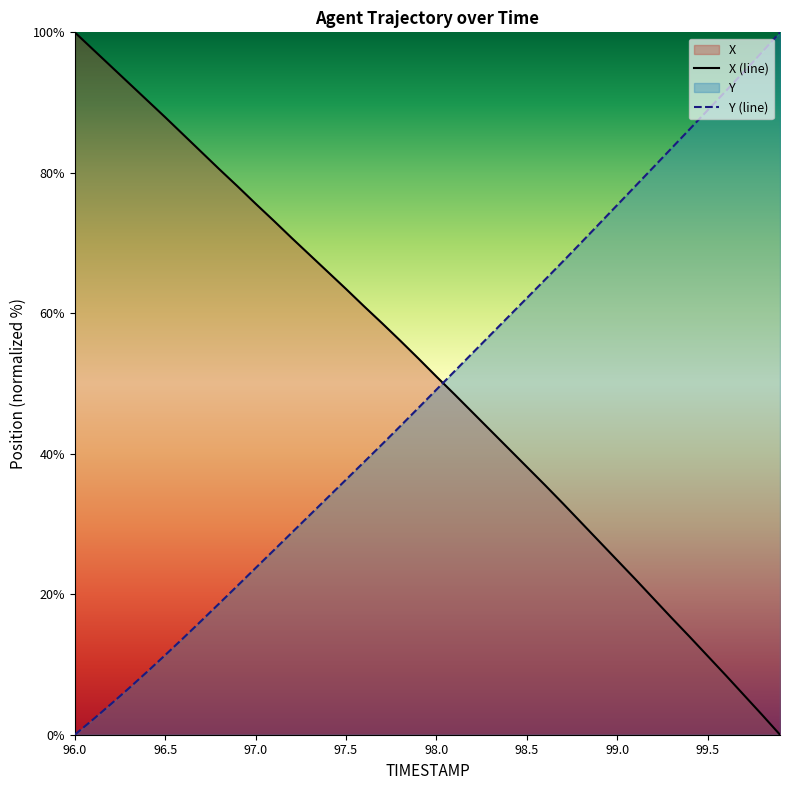

What is the label of the 29th point from the right?

97.1